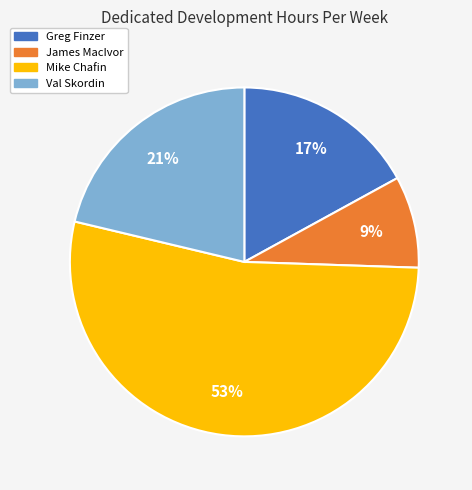

What is the majority slice?

Mike Chafin